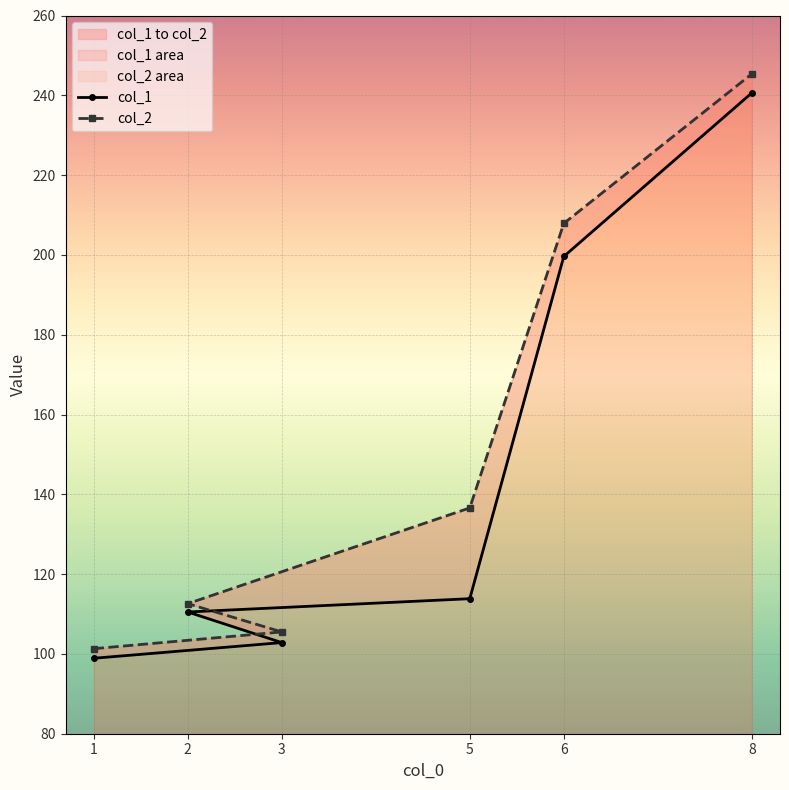

What is the sum of all col_2 values?

909.3